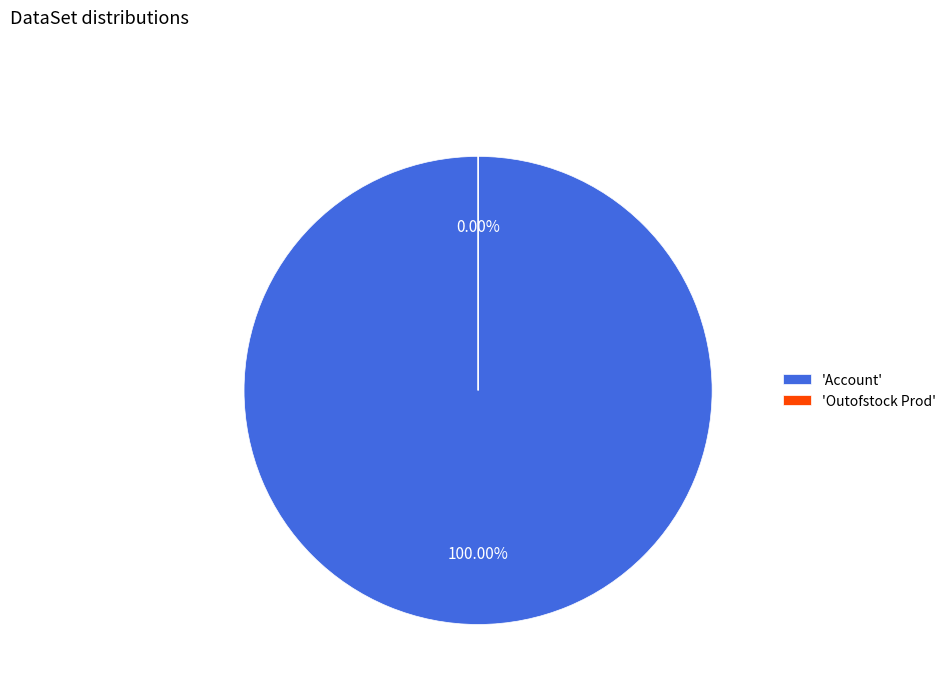

Rank the categories by value from lowest to highest.

Outofstock Prod, Account